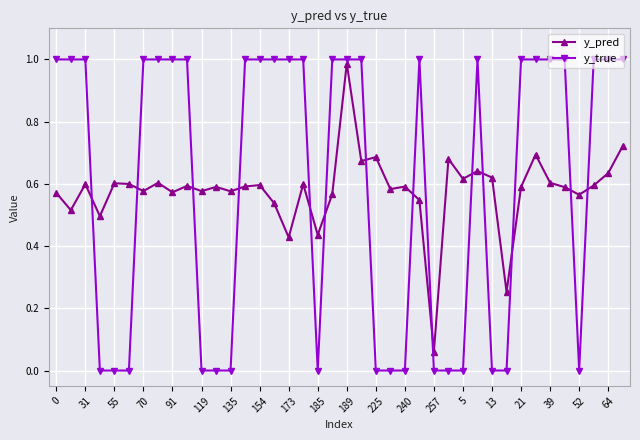

True or false: y_true and y_pred cross at least once.

True